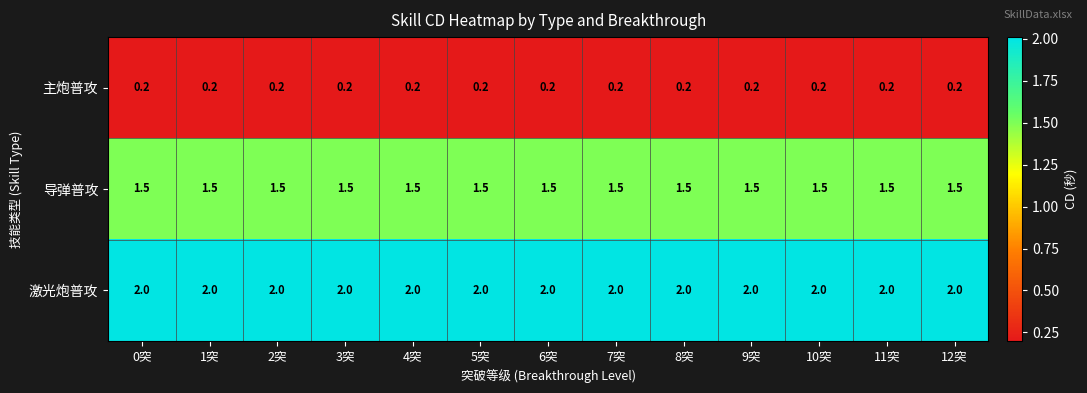

At how many categories does at least one series exceed 1?

13